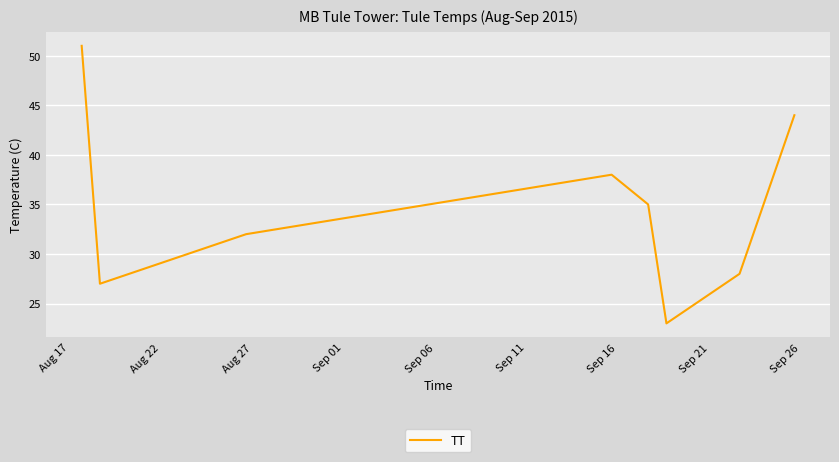

What is the greatest value displayed?

51